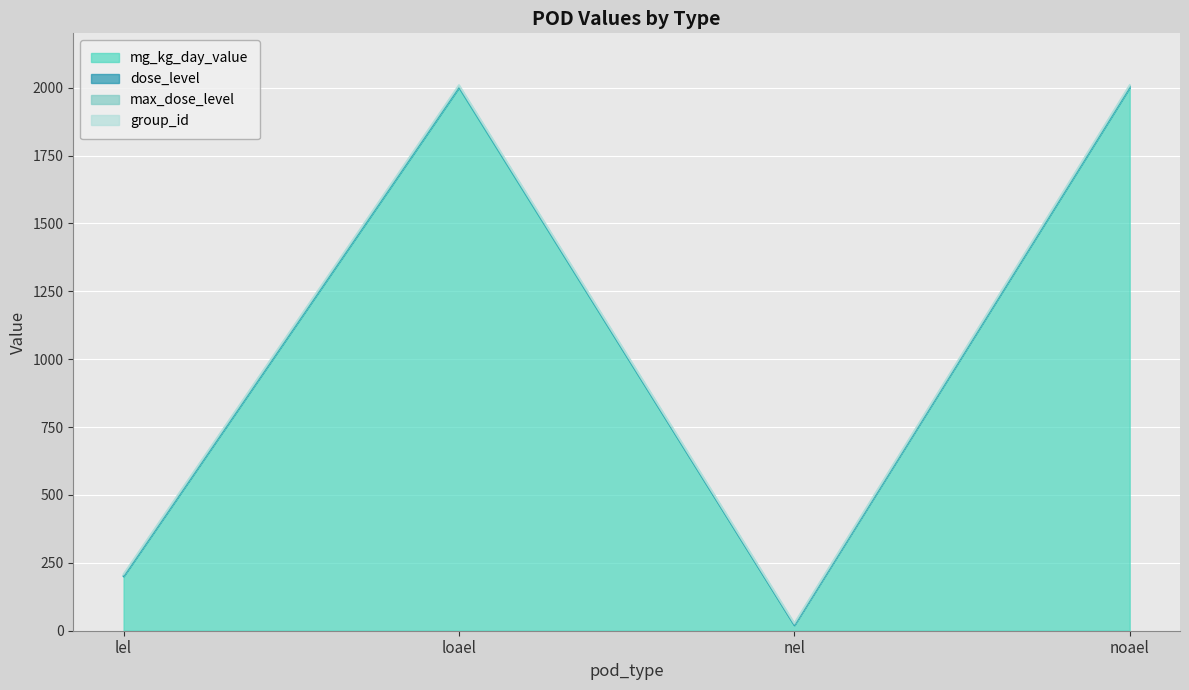

The mg_kg_day_value series shows 2000 at loael. True or false?

True